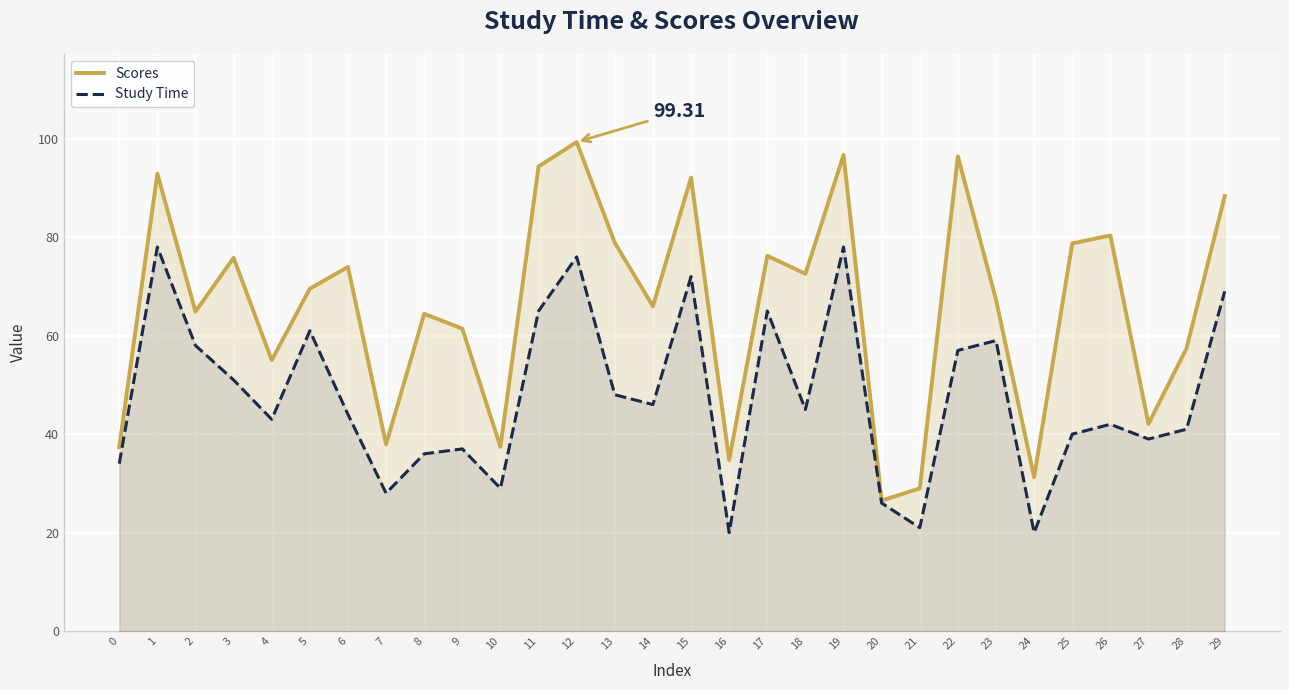

What is the difference between the maximum and minimum values in the Study Time series?

58.0